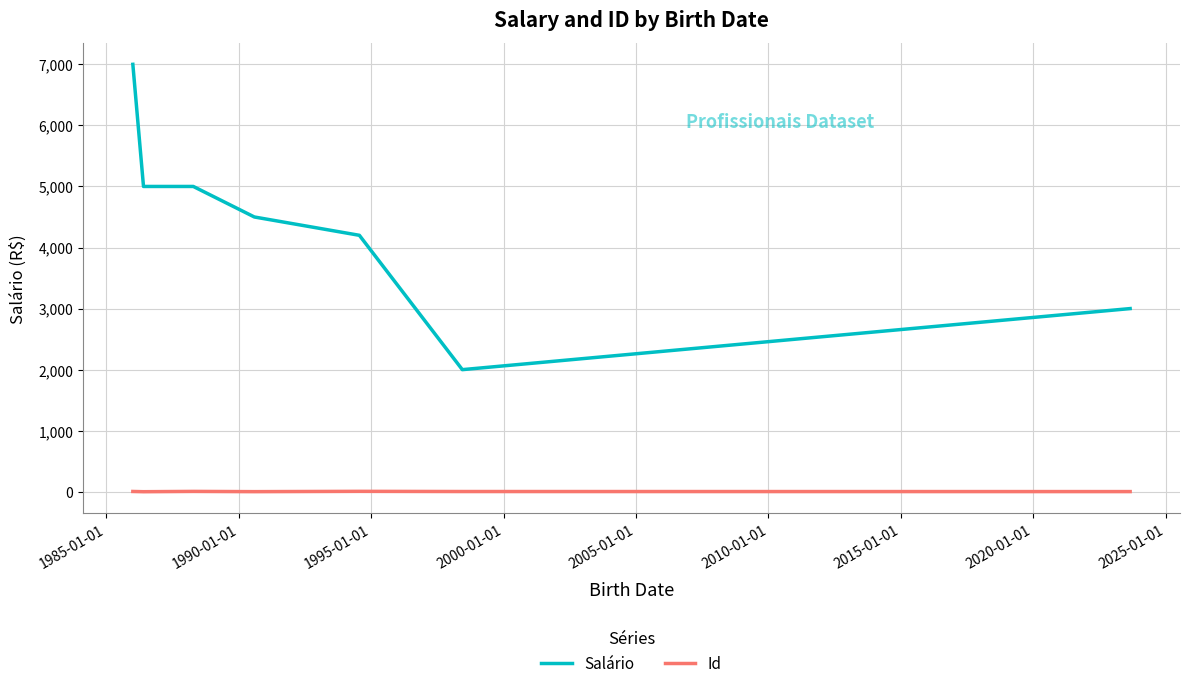

Which series has the widest spread of values?

Salário